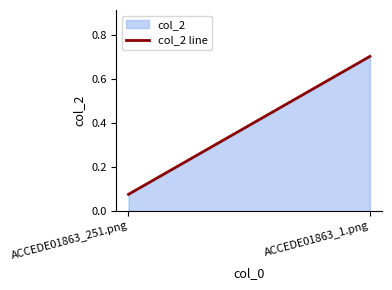

What is the change in value from ACCEDE01863_251.png to ACCEDE01863_1.png?

+0.6